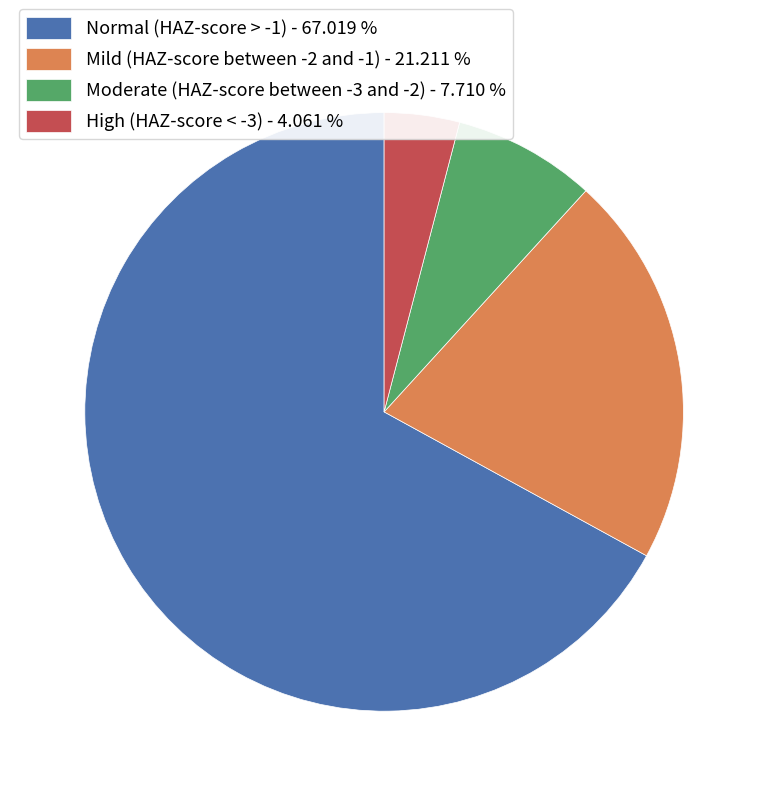

Rank the categories by value from lowest to highest.

High (HAZ-score < -3), Moderate (HAZ-score between -3 and -2), Mild (HAZ-score between -2 and -1), Normal (HAZ-score > -1)